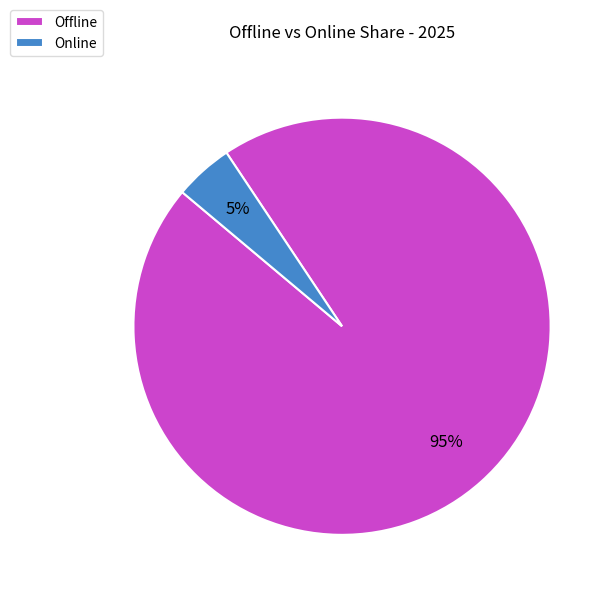

To the nearest percent, what is the combined percentage of Offline and Online?

100%